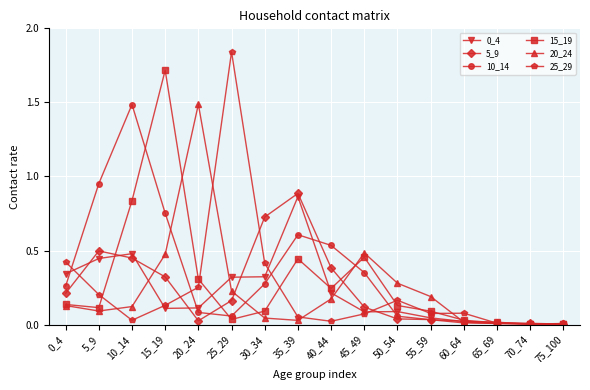

Where is the first local maximum for 5_9?

5_9